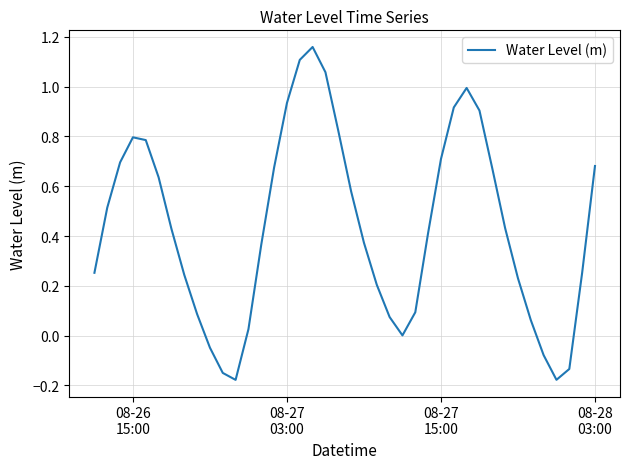

What is the difference between the maximum and minimum values?

1.3